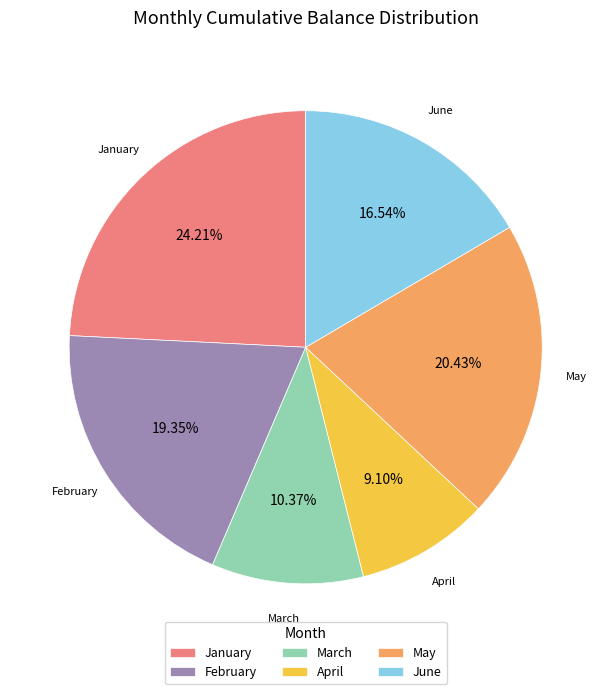

Is there a majority slice in this chart?

No